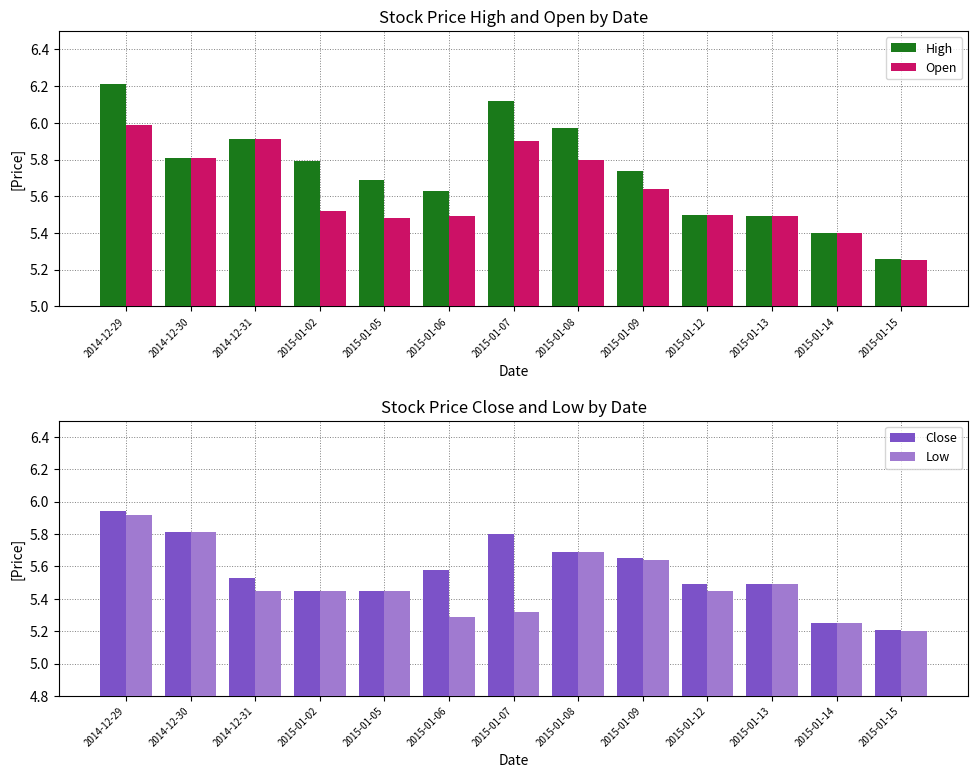

What are all the series names shown in the legend?

High, Open, Close, Low